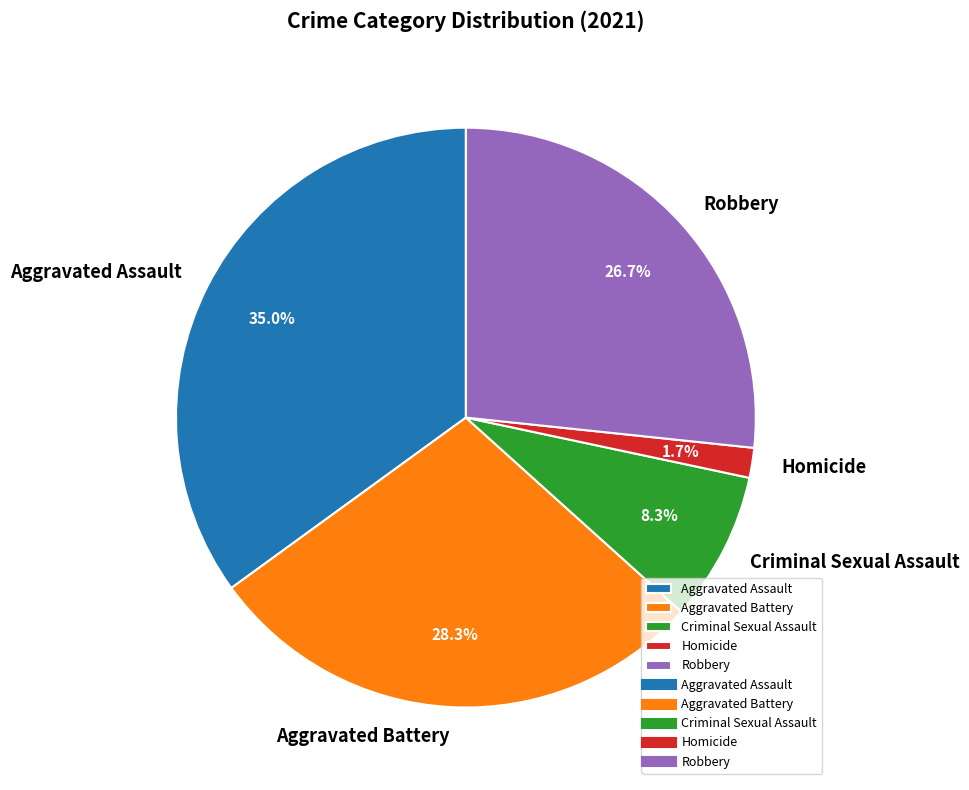

Rank the categories by value from highest to lowest.

Aggravated Assault, Aggravated Battery, Robbery, Criminal Sexual Assault, Homicide